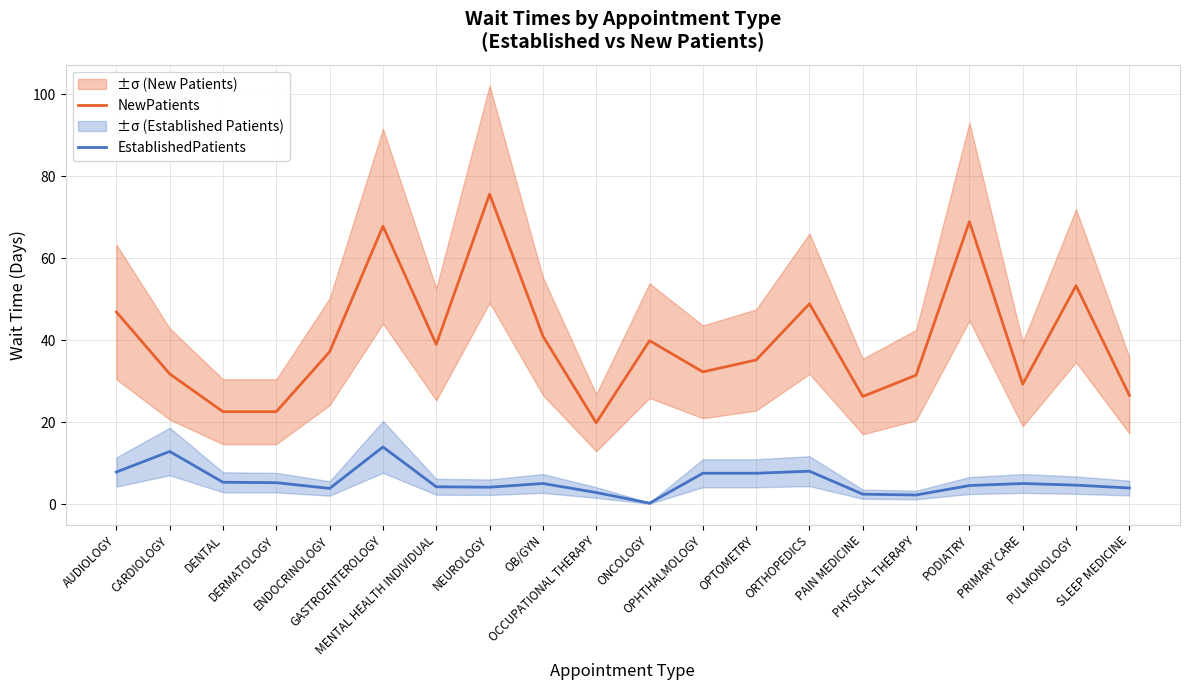

What is the approximate value of EstablishedPatients at PULMONOLOGY?

4.7